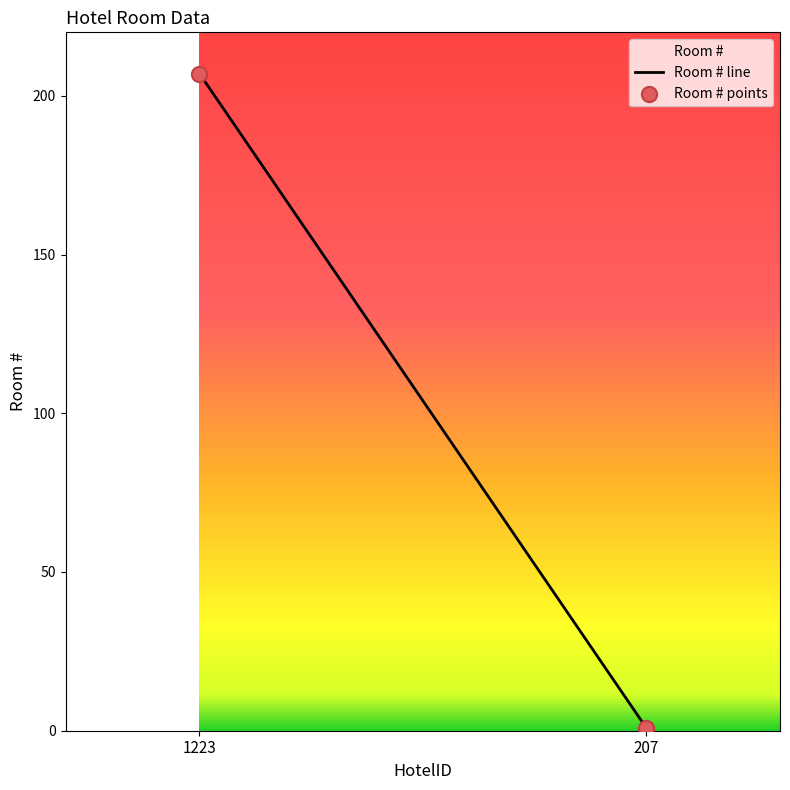

What is the range of Y values (max minus min)?

206